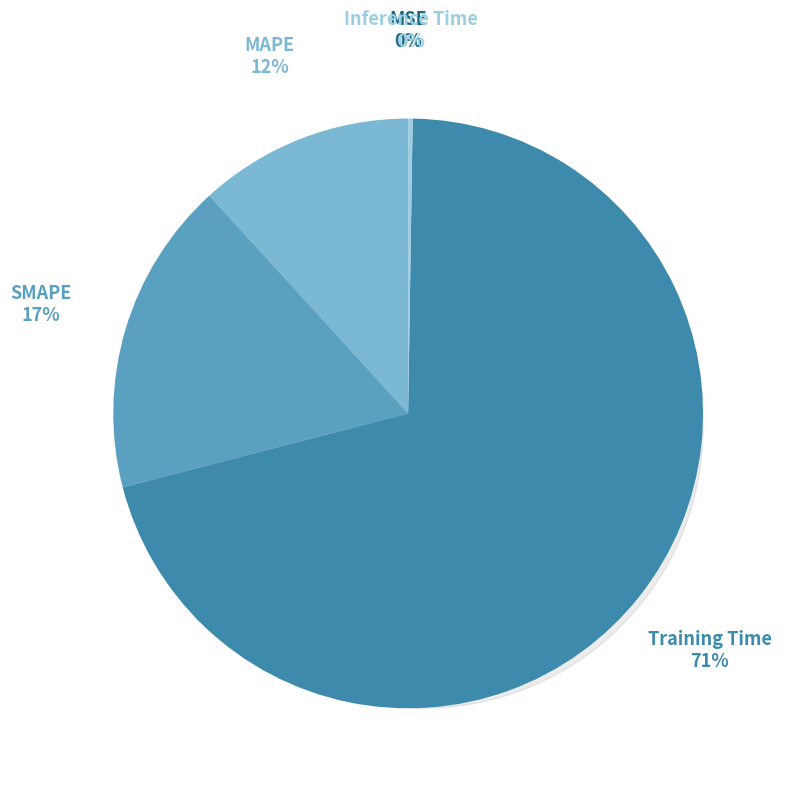

What percentage is the Training Time slice, to the nearest percent?

71%